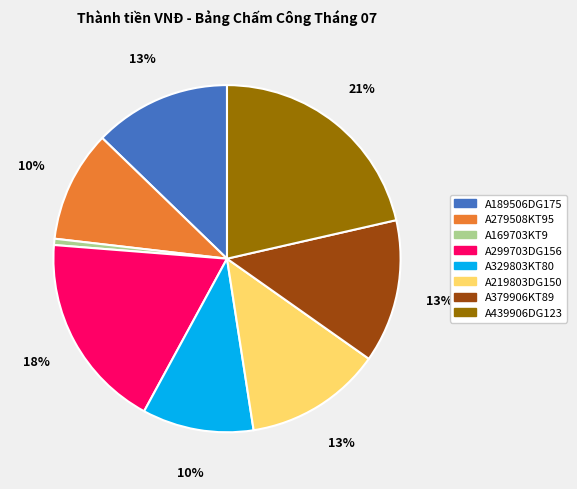

Which slice is the largest?

A439906DG123